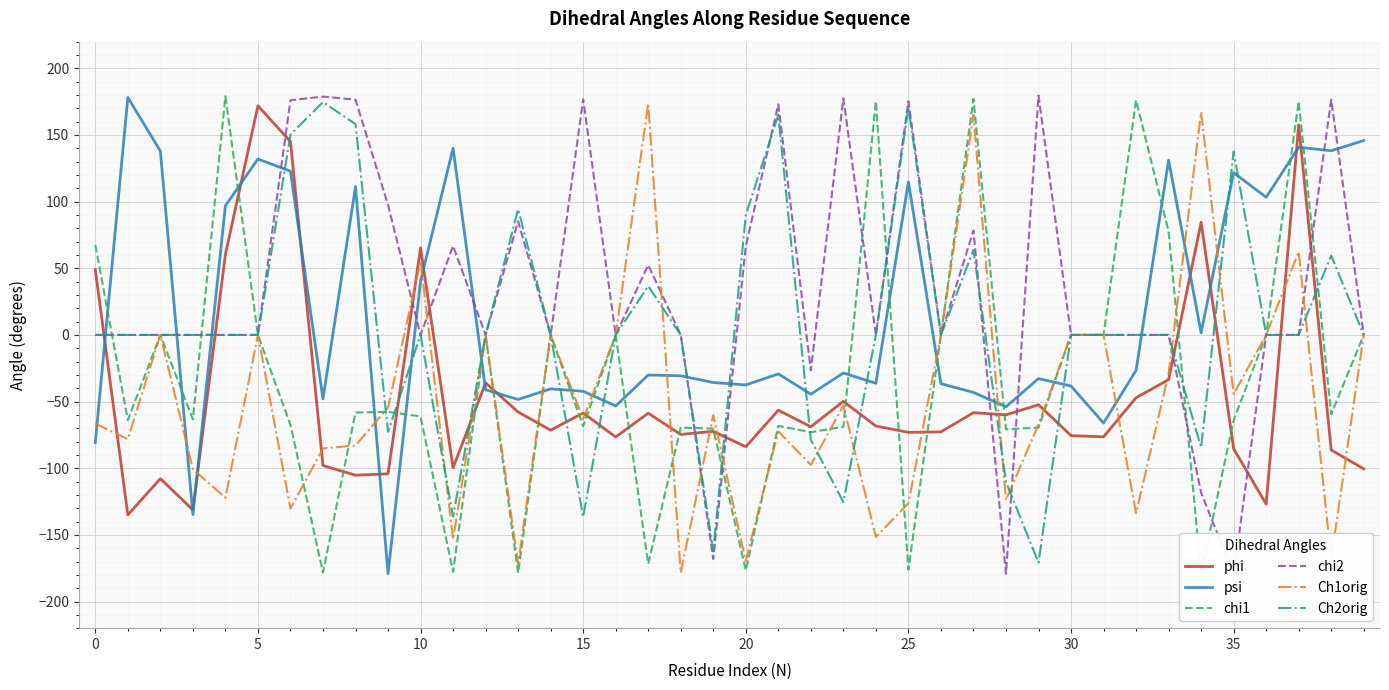

How many lines are shown in the chart?

6